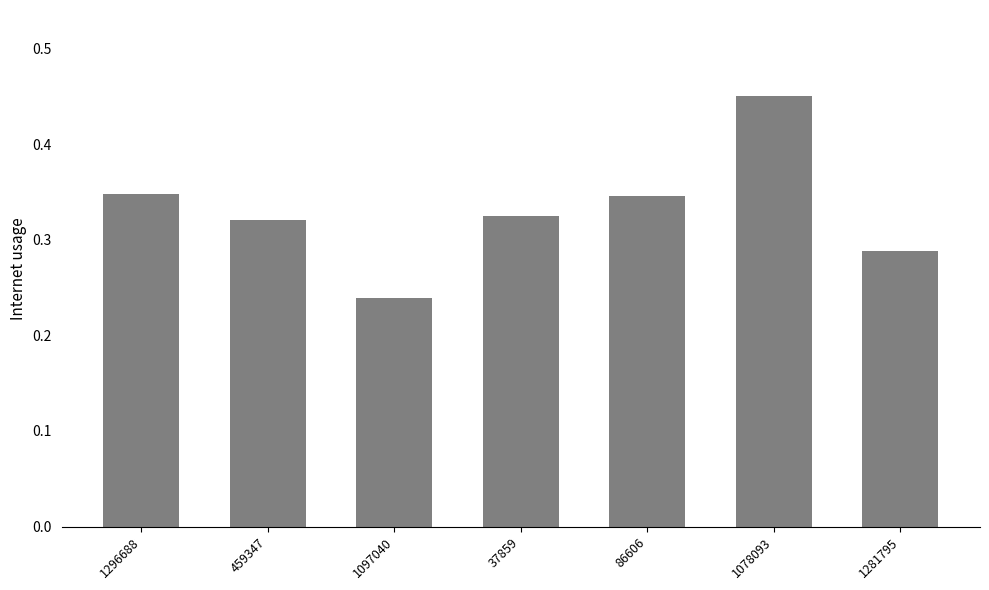

Is it true that the value at 1296688 is 0.2?

False